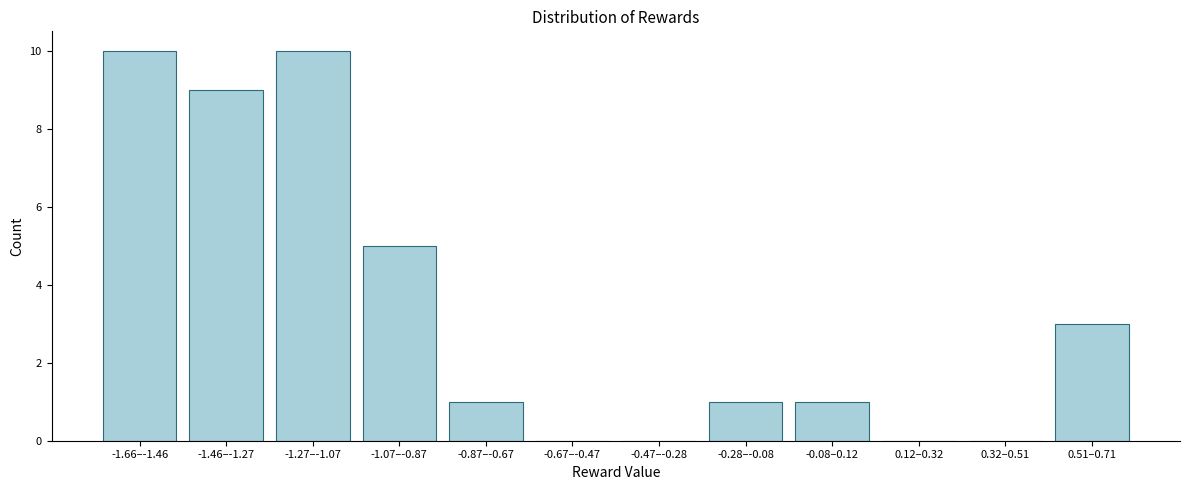

Reading left to right, list all the values displayed in this chart.

-1.66–-1.46=10	-1.46–-1.27=9	-1.27–-1.07=10	-1.07–-0.87=5	-0.87–-0.67=1	-0.67–-0.47=0	-0.47–-0.28=0	-0.28–-0.08=1	-0.08–0.12=1	0.12–0.32=0	0.32–0.51=0	0.51–0.71=3